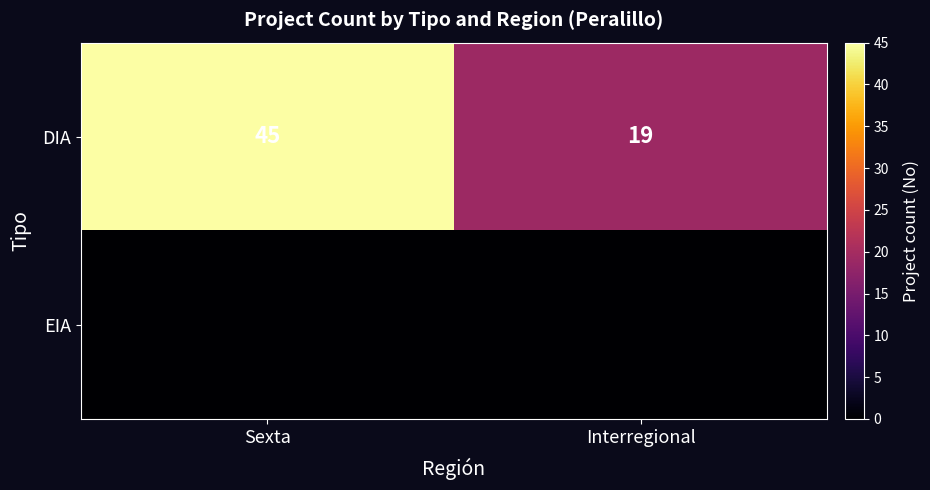

What is the spread (max minus min) of values at Interregional?

19